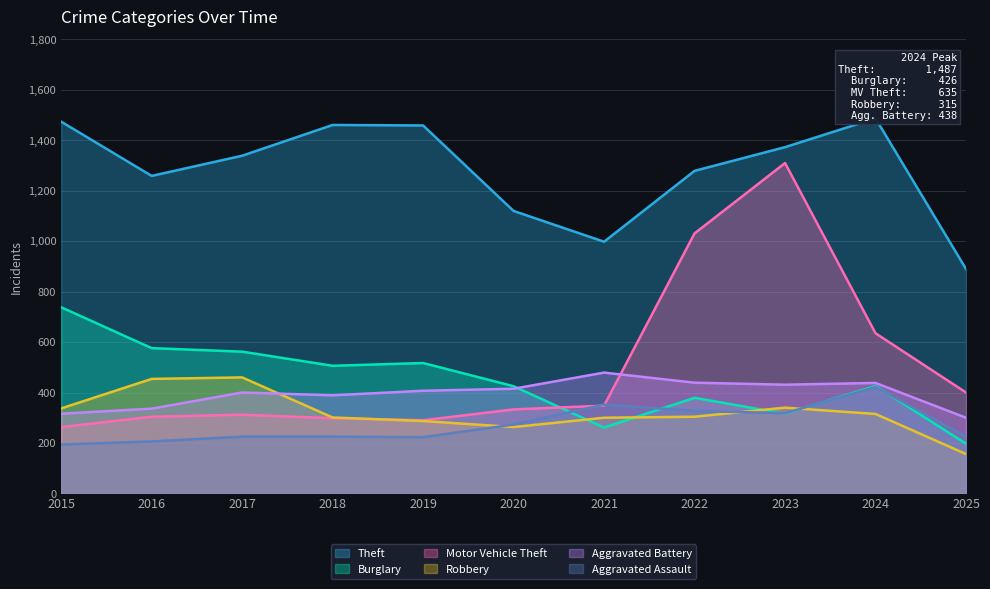

True or false: Aggravated Battery and Theft intersect in this chart.

False